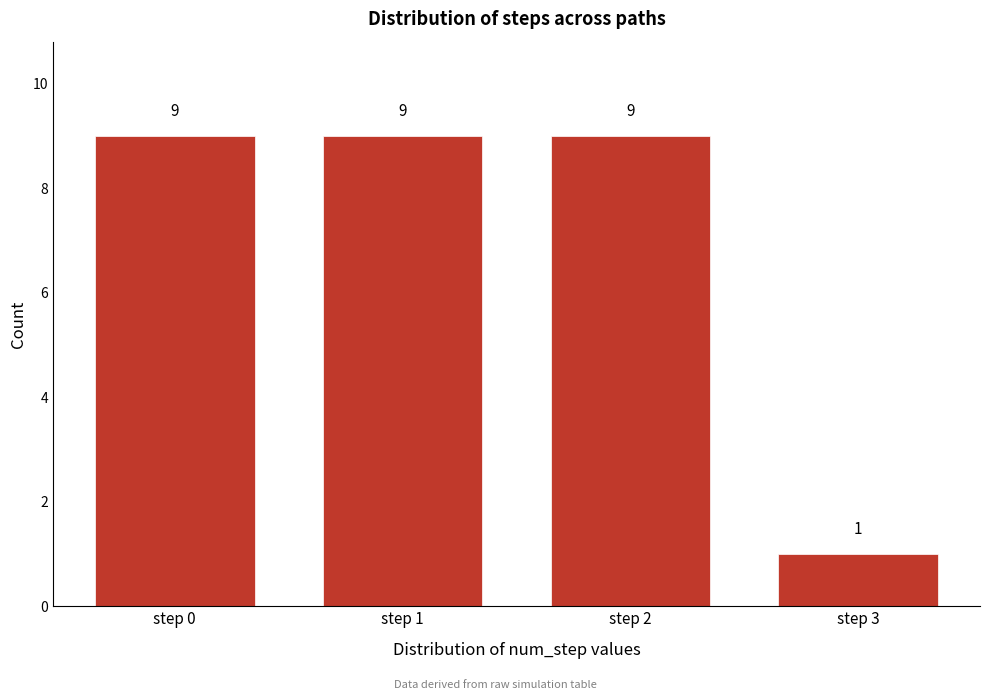

Reading left to right, extract all data points from this chart.

step 0=9	step 1=9	step 2=9	step 3=1